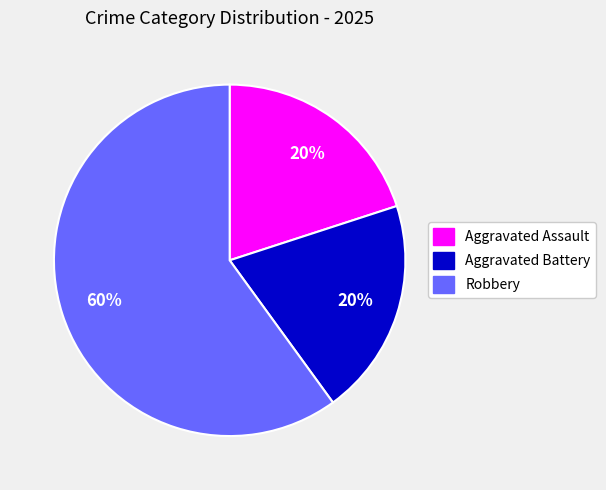

What is the largest slice in the pie chart?

Robbery